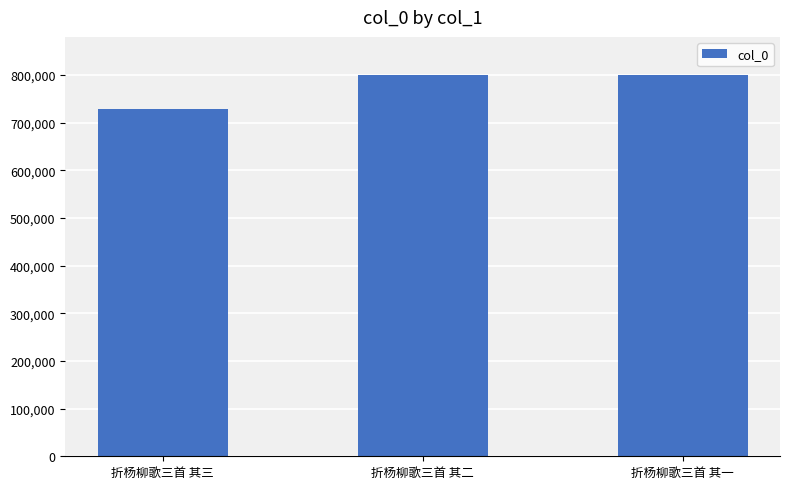

What is the maximum value shown in the chart?

799771